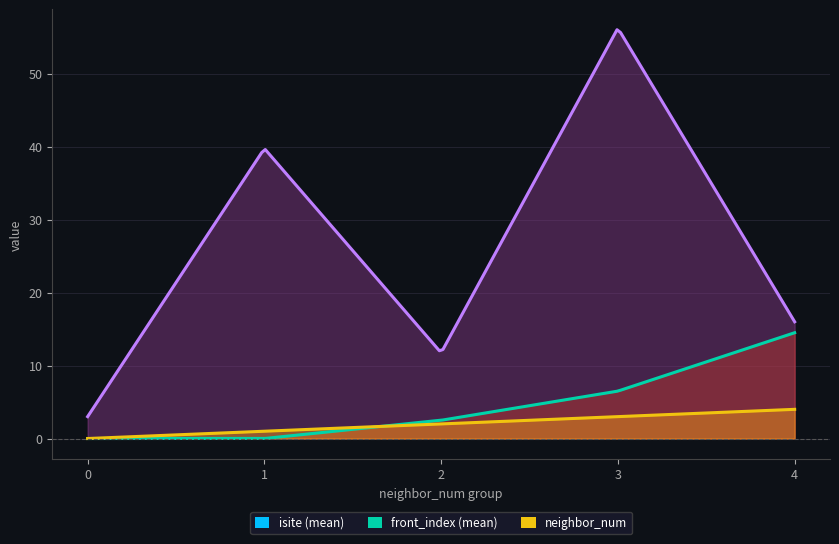

True or false: isite and neighbor_num cross at least once.

False